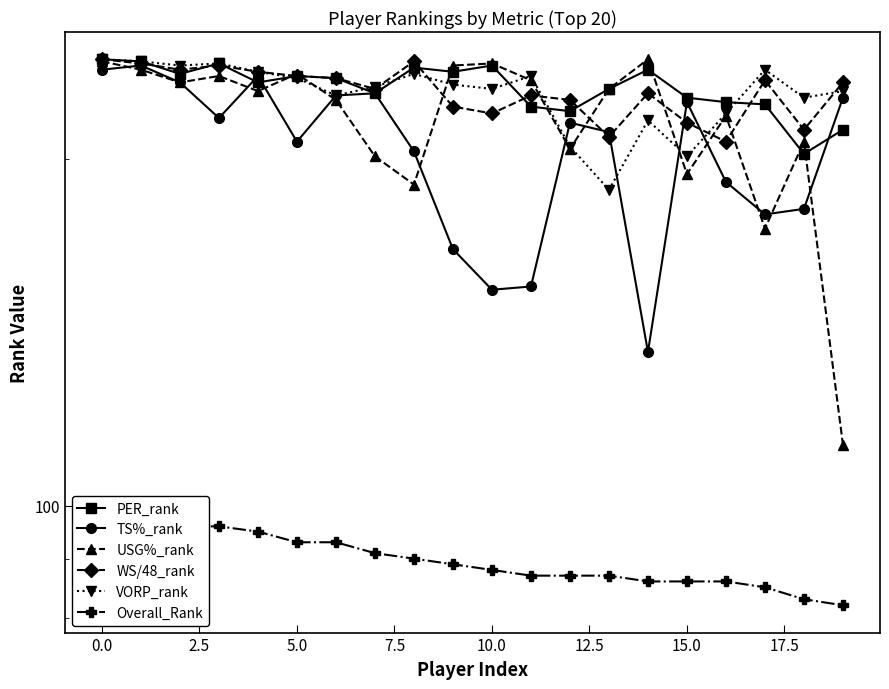

How many interior local peaks does the WS/48_rank series have?

5